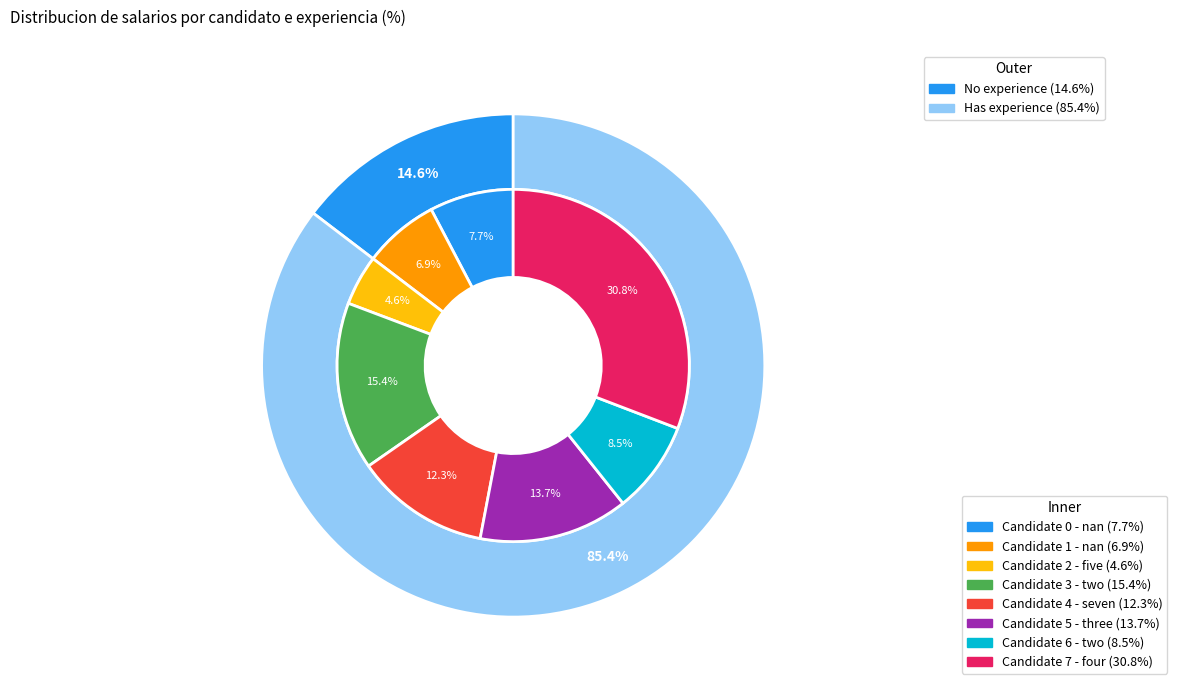

To the nearest percent, what portion does 2 represent?

5%